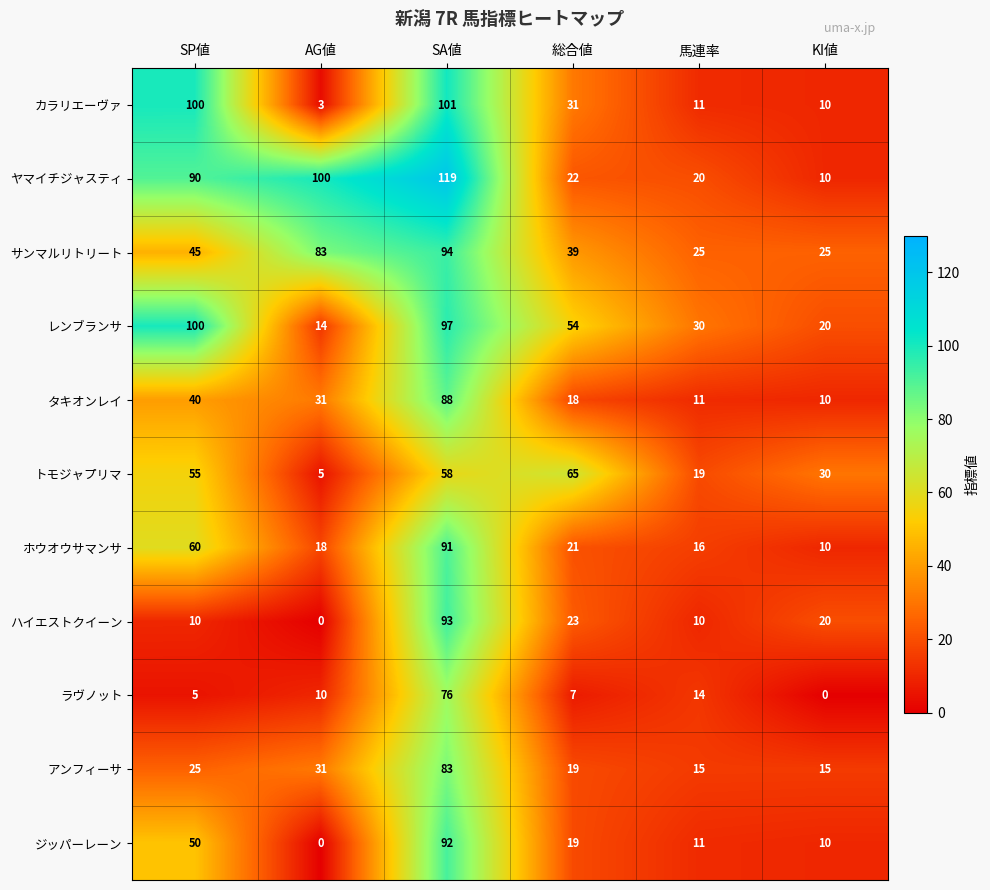

List the labels in order of カラリエーヴァ value, largest first.

SA値, SP値, 総合値, 馬連率, KI値, AG値